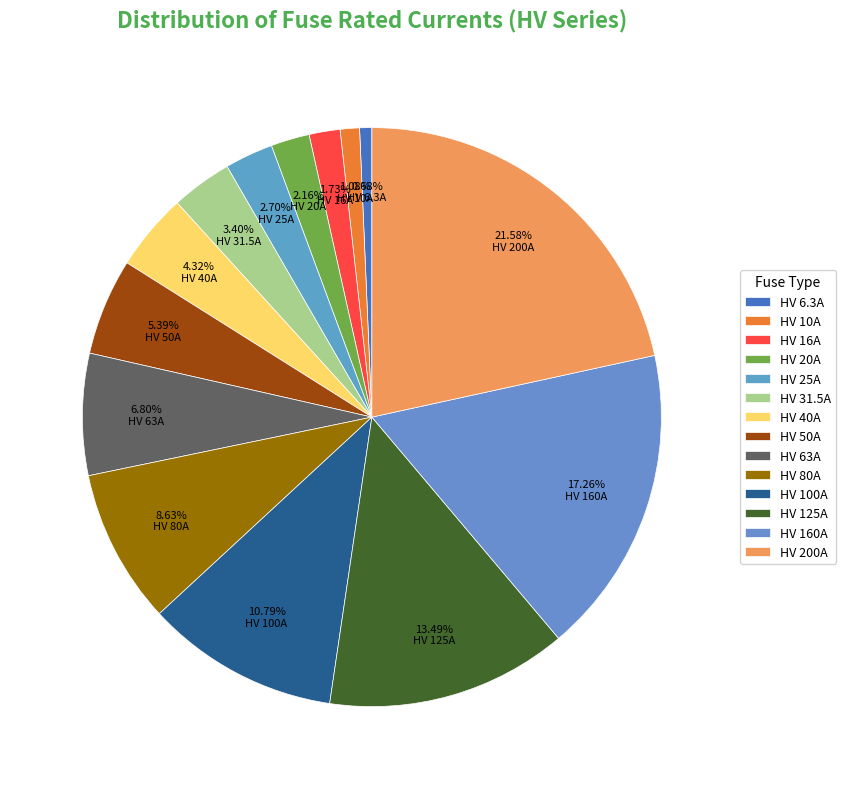

What is the largest slice in the pie chart?

HV 200A